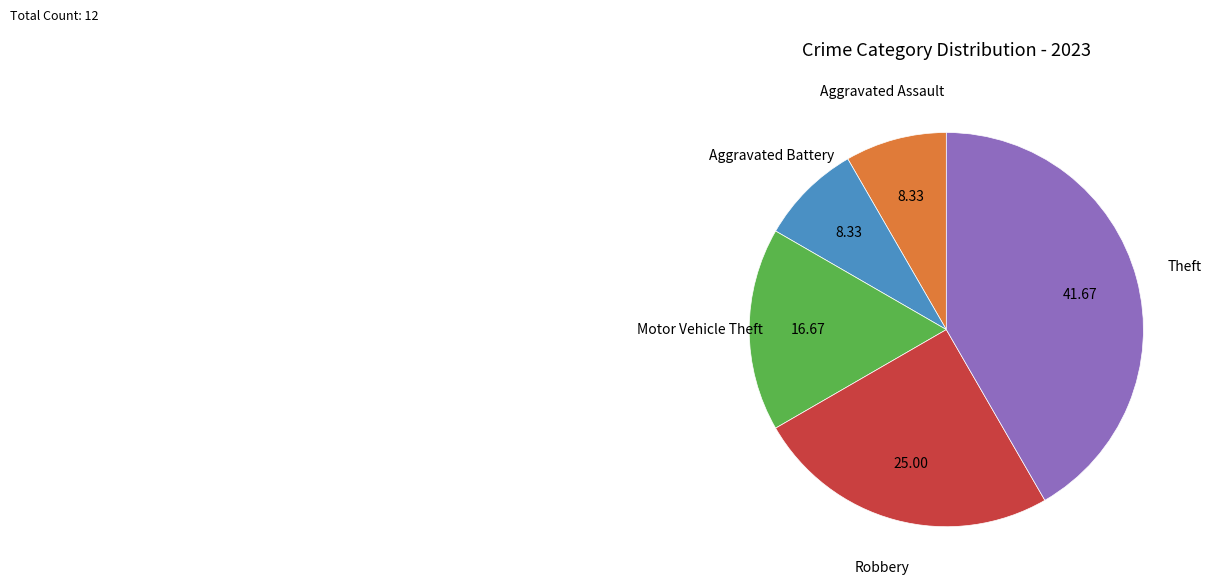

How many segments does this pie chart have?

5